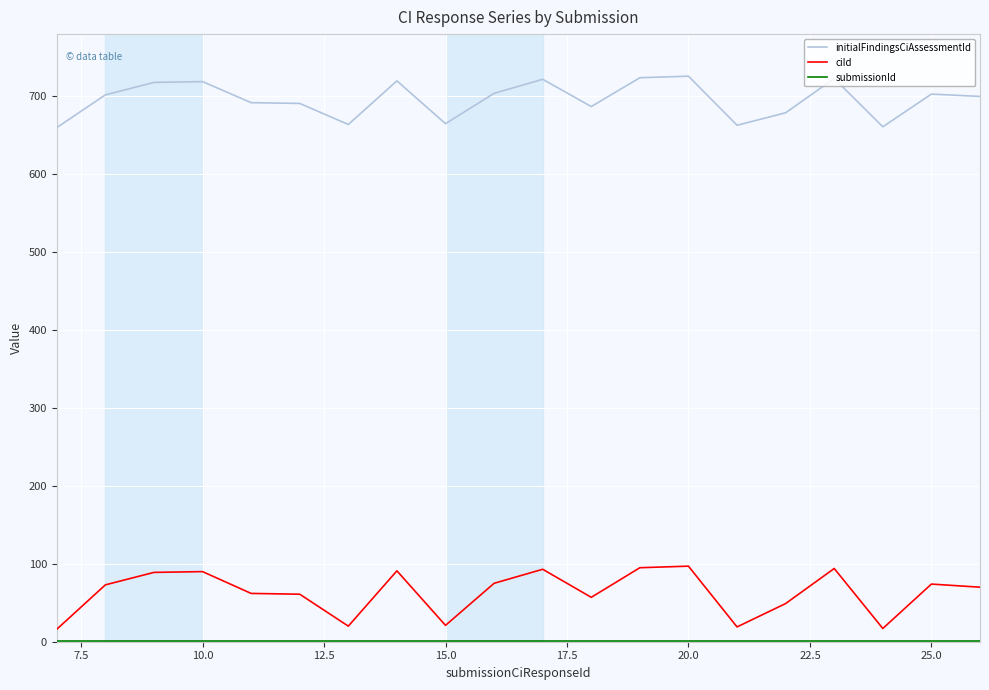

What is the greatest value displayed?

726